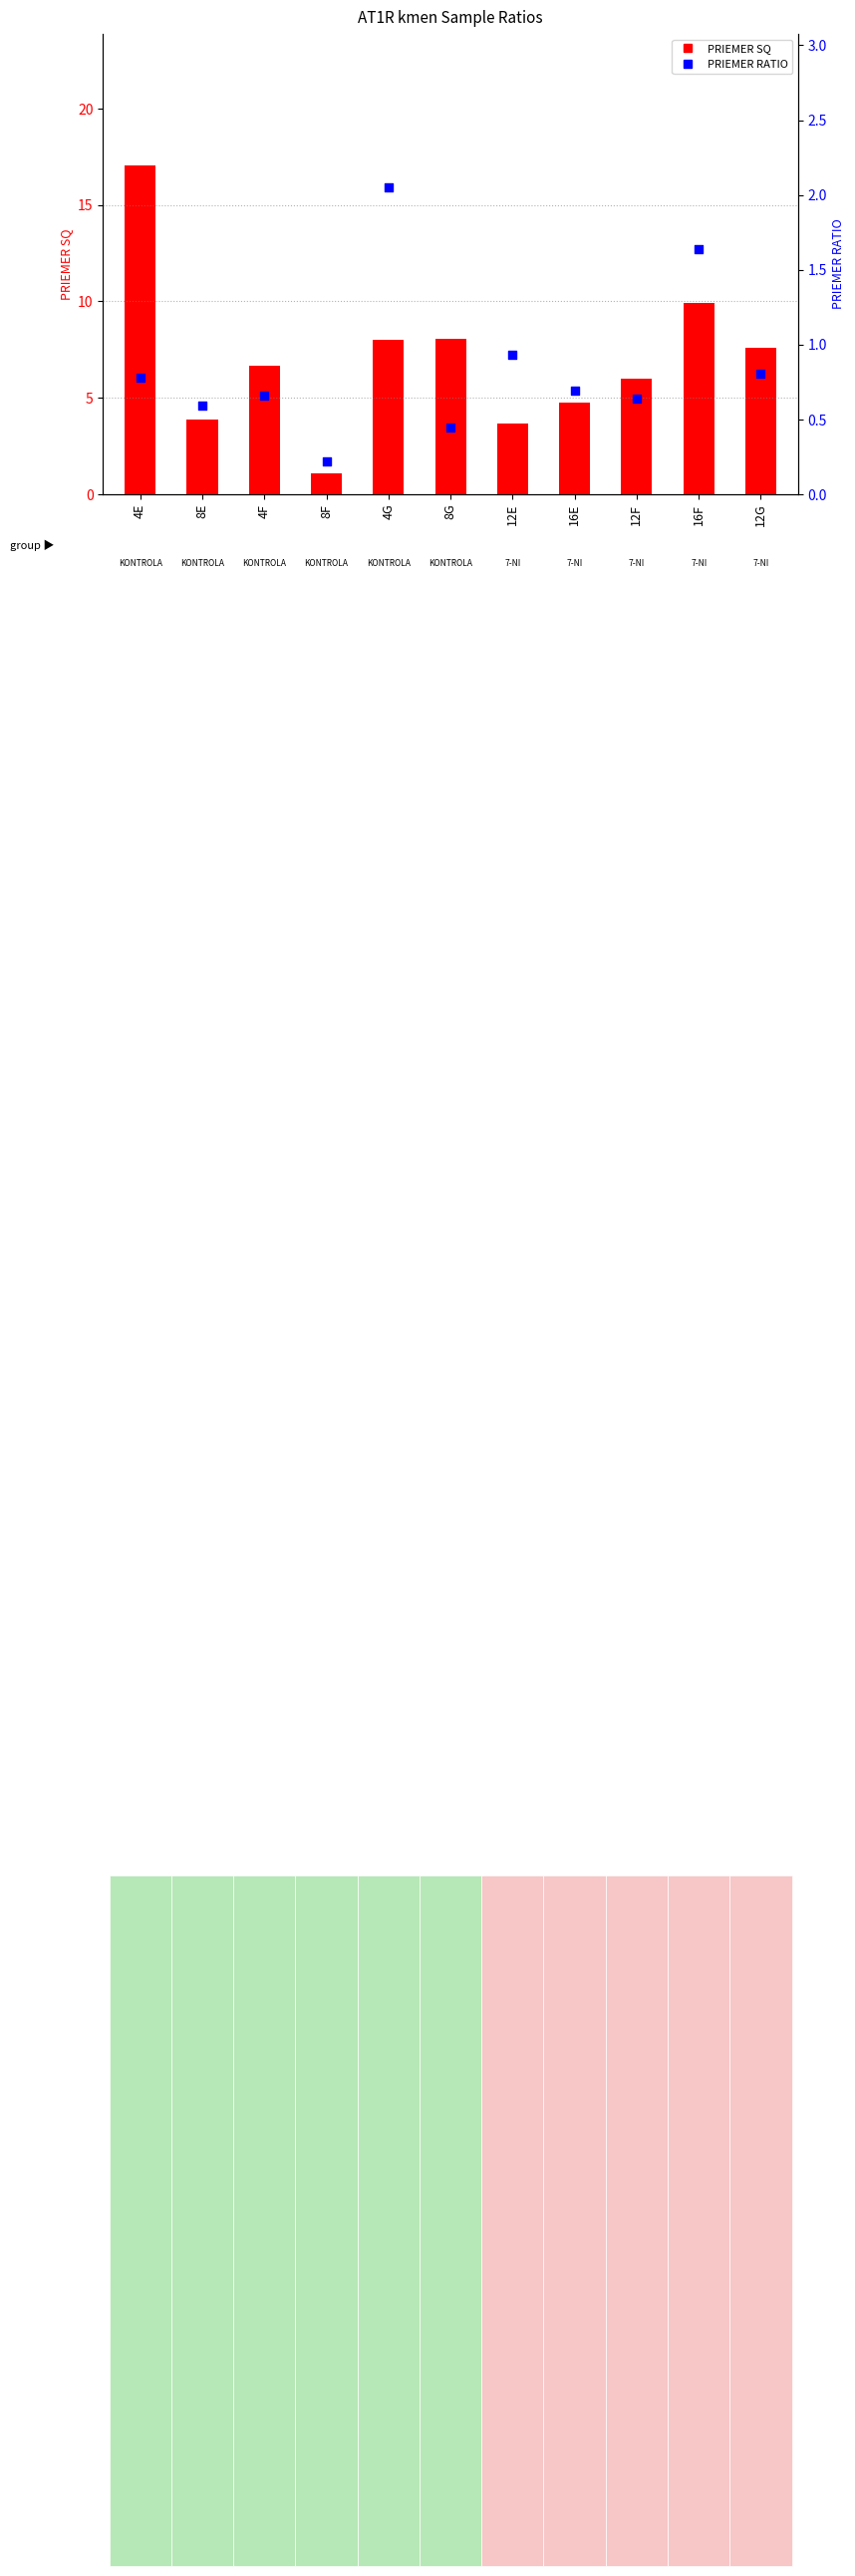

What are all the series names shown in the legend?

PRIEMER SQ, PRIEMER RATIO